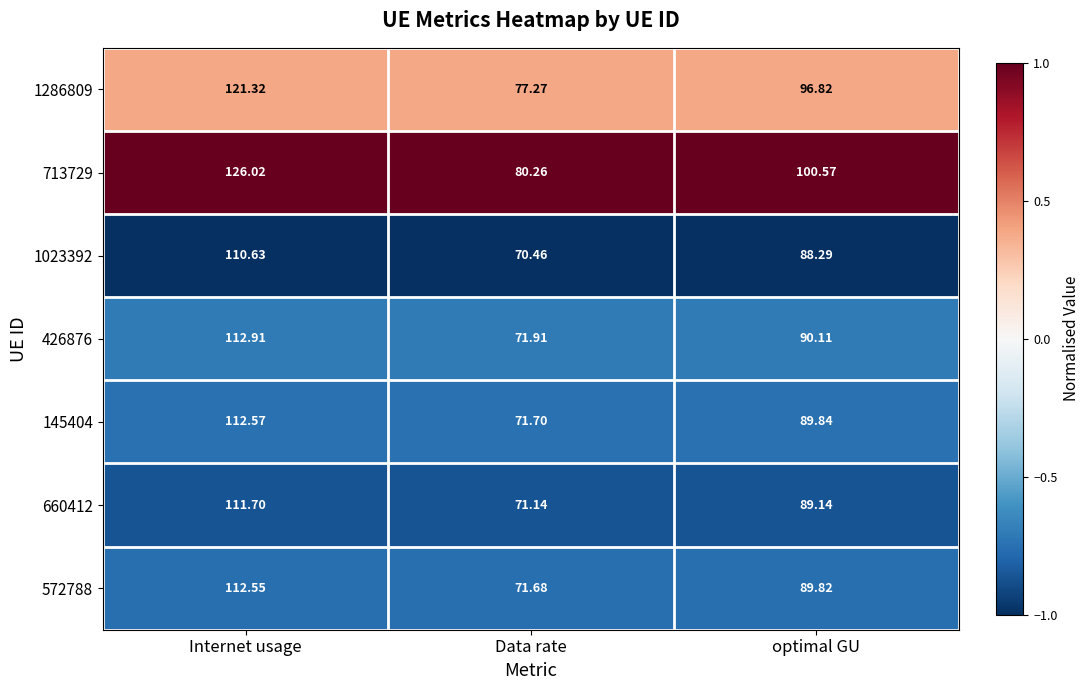

List the labels in order of 426876 value, smallest first.

Data rate, optimal GU, Internet usage